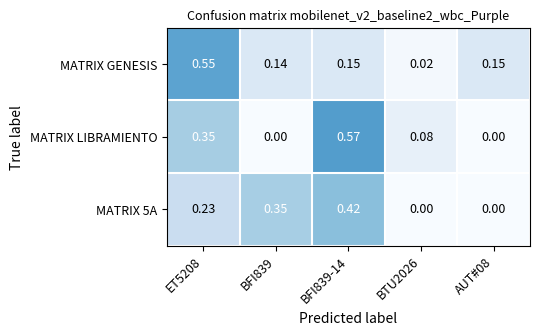

Which series has the largest range (max minus min)?

MATRIX LIBRAMIENTO